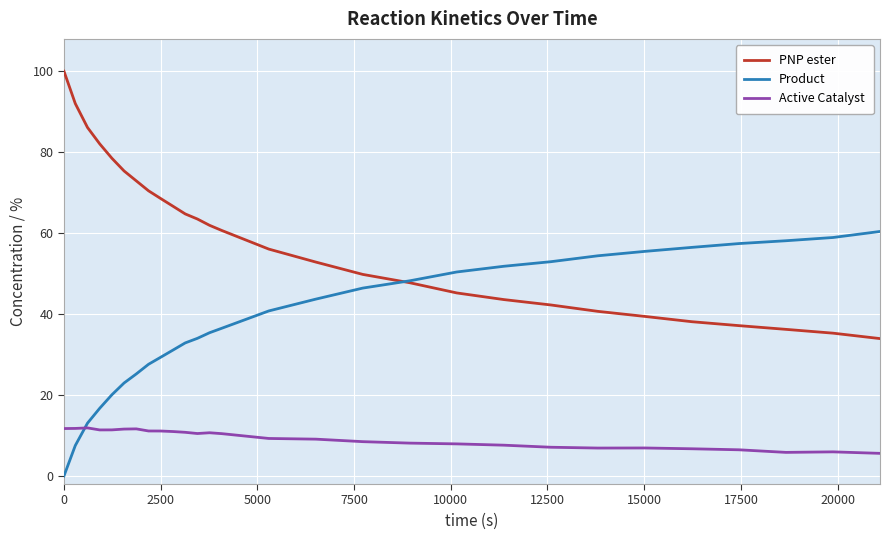

What is the average value of the Active Catalyst series?

9.2